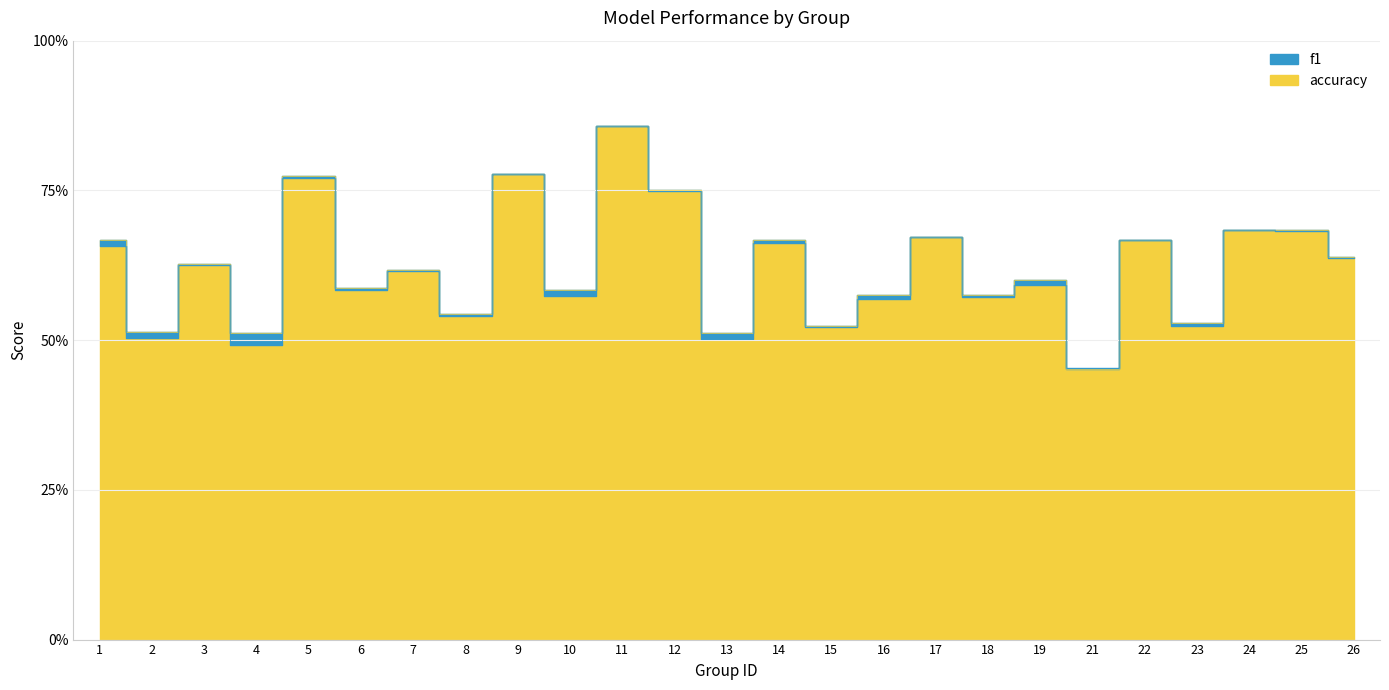

Which category has the lowest value across all series?

21